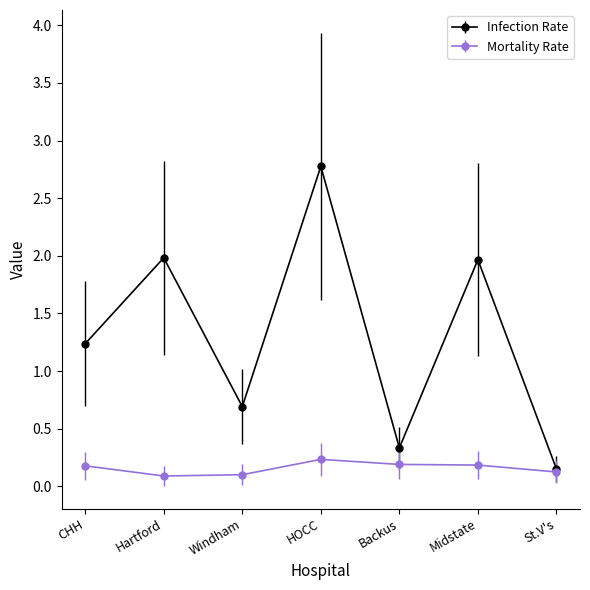

How many lines are shown in the chart?

2